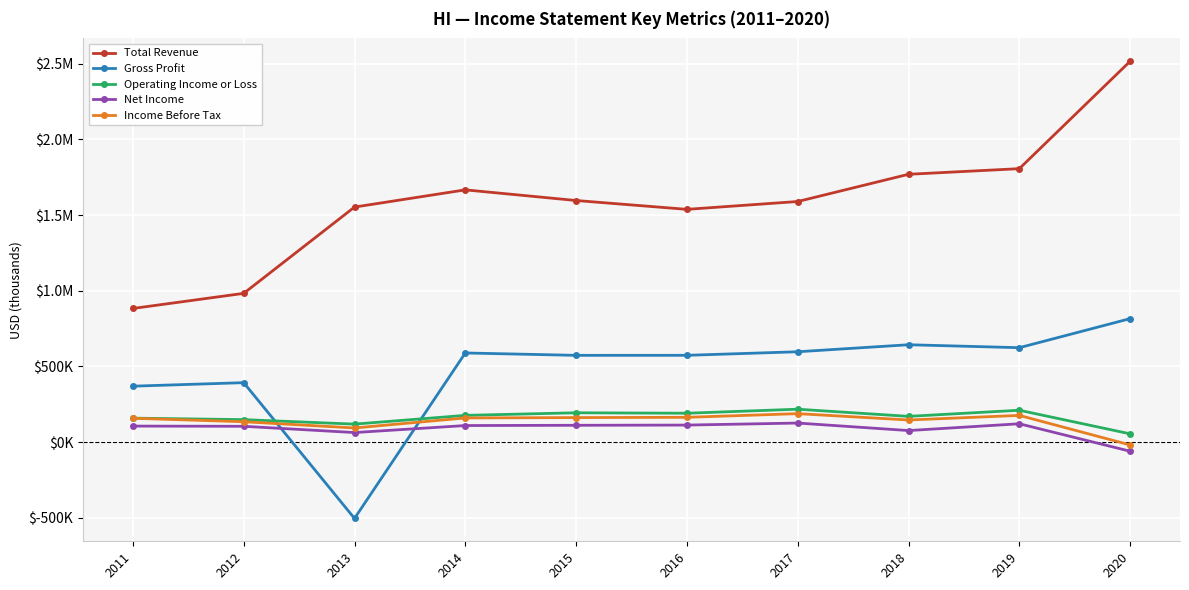

Reading left to right, transcribe all the data shown in this chart.

Total Revenue: 2011=883400	2012=983200	2013=1553400	2014=1667200	2015=1596800	2016=1538400	2017=1590200	2018=1770100	2019=1807300	2020=2517000
Gross Profit: 2011=369900	2012=393100	2013=-504100	2014=589300	2015=573600	2016=573800	2017=597300	2018=643700	2019=624200	2020=816200
Operating Income or Loss: 2011=158600	2012=148800	2013=119100	2014=177000	2015=194000	2016=191100	2017=217700	2018=170400	2019=210800	2020=54900
Net Income: 2011=106100	2012=104800	2013=63400	2014=109700	2015=111400	2016=112800	2017=126200	2018=76600	2019=121400	2020=-60100
Income Before Tax: 2011=157800	2012=134900	2013=93700	2014=159900	2015=162300	2016=164100	2017=188300	2018=146500	2019=176700	2020=-18500